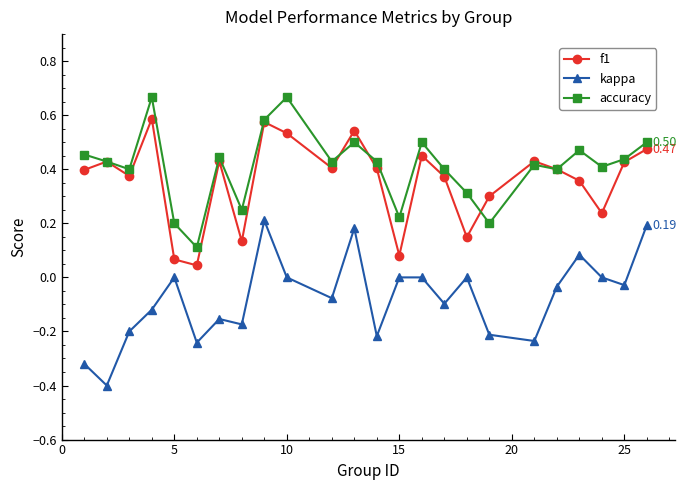

True or false: accuracy and kappa cross at least once.

False